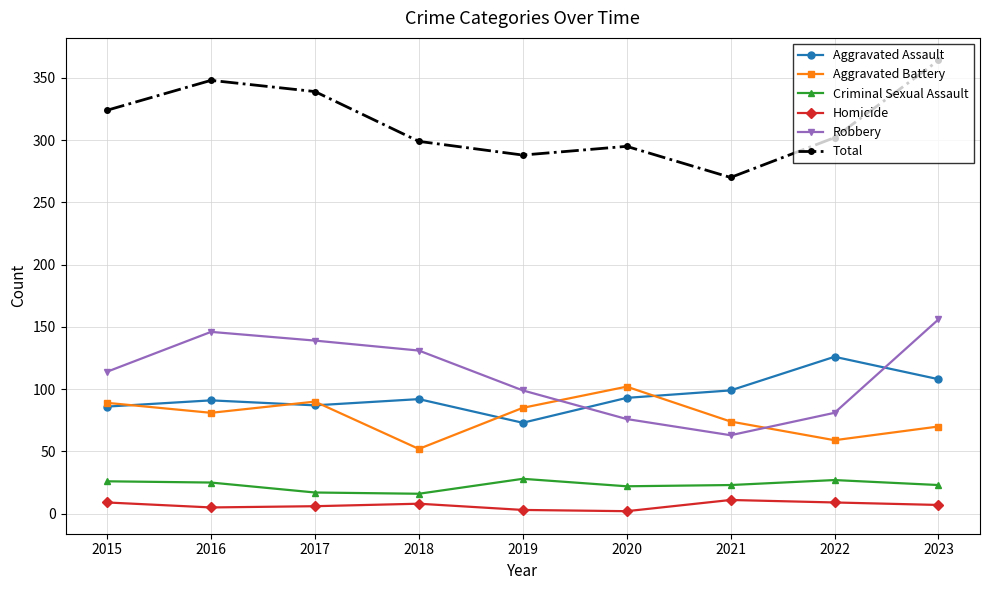

What is the value of the Homicide point at the 3rd from the left?

6